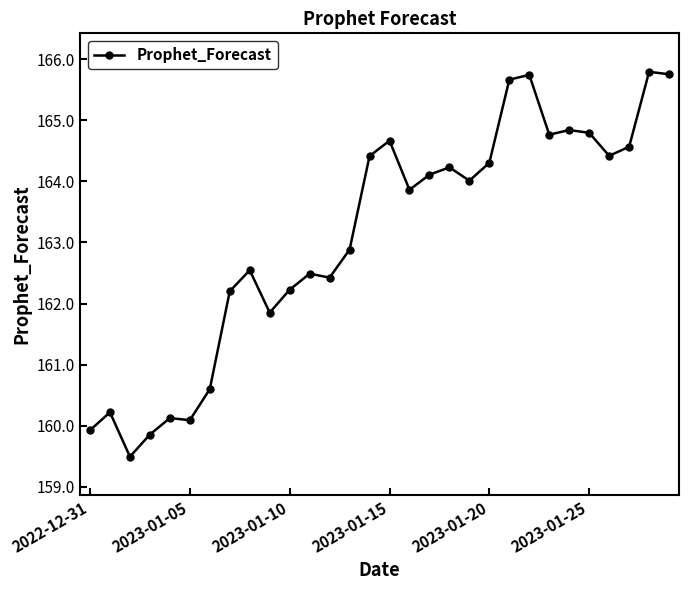

What is the minimum value shown in the chart?

159.5